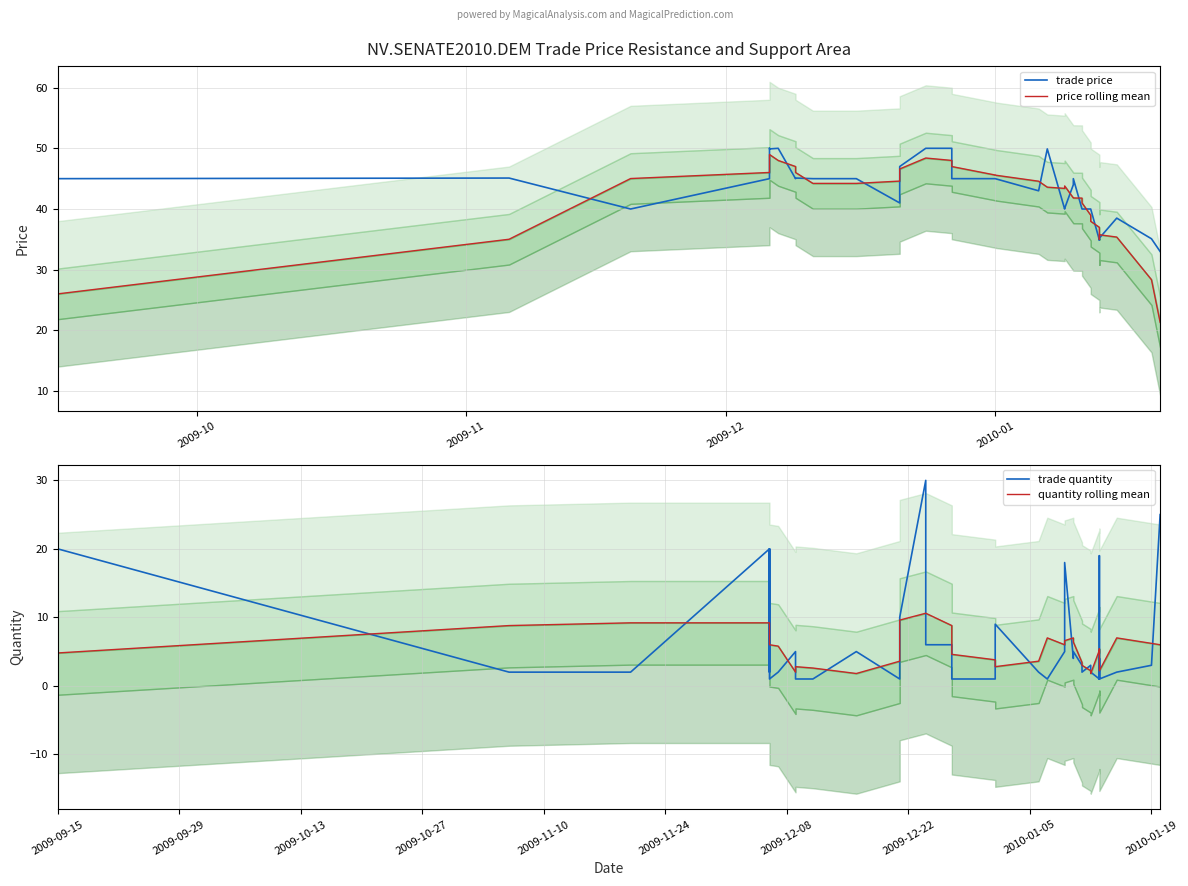

Which series has the largest total across all categories?

trade price